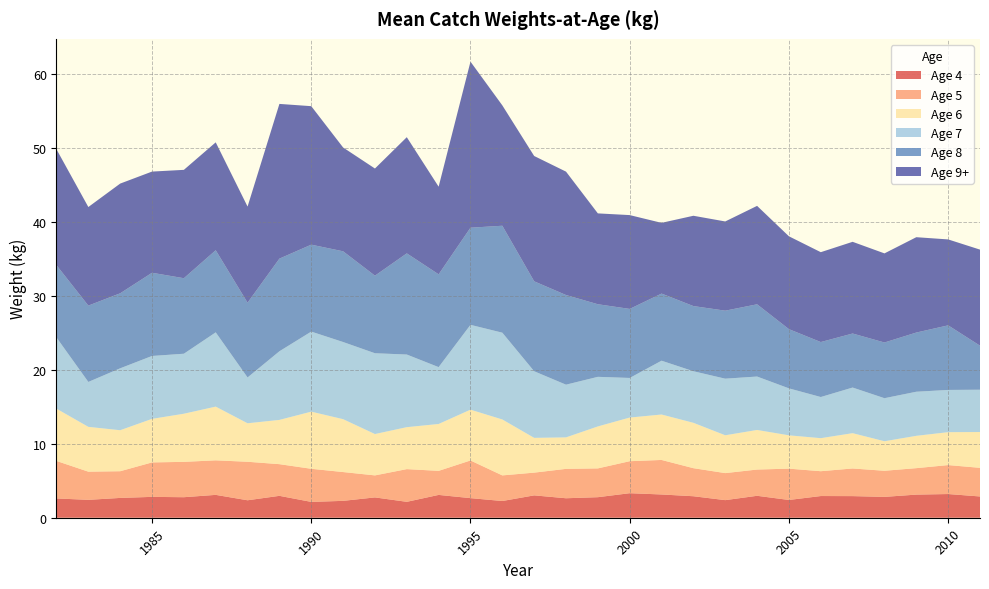

Reading left to right, extract all data points from this chart.

Age 4: 2.6	2.4	2.7	2.8	2.8	3.1	2.4	3.0	2.1	2.3	2.7	2.1	3.1	2.6	2.3	3.0	2.6	2.8	3.3	3.1	2.9	2.4	3.0	2.4	2.9	2.9	2.8	3.1	3.2	2.9
Age 5: 5.1	3.8	3.6	4.7	4.8	4.7	5.2	4.3	4.5	3.9	3.0	4.4	3.3	5.1	3.5	3.1	4.0	3.9	4.3	4.7	3.8	3.7	3.5	4.2	3.4	3.7	3.5	3.6	3.9	3.9
Age 6: 7.1	6.1	5.5	5.9	6.5	7.3	5.2	6.0	7.7	7.1	5.6	5.7	6.3	6.9	7.6	4.7	4.3	5.7	5.9	6.1	6.1	5.1	5.3	4.5	4.5	4.8	4.0	4.4	4.4	4.8
Age 7: 9.6	6.1	8.4	8.5	8.1	10.0	6.2	9.3	10.8	10.4	10.9	9.8	7.7	11.5	11.7	9.0	7.1	6.7	5.4	7.3	7.0	7.6	7.2	6.3	5.6	6.2	5.8	6.0	5.7	5.7
Age 8: 9.8	10.3	10.1	11.2	10.2	11.1	10.1	12.5	11.8	12.3	10.5	13.7	12.5	13.1	14.5	12.2	12.1	9.8	9.3	9.1	8.8	9.2	9.8	8.0	7.4	7.3	7.5	8.0	8.7	6.0
Age 9+: 15.7	13.3	14.8	13.7	14.6	14.6	13.0	20.9	18.7	14.0	14.5	15.7	11.8	22.4	16.3	16.9	16.7	12.3	12.7	9.6	12.2	12.1	13.3	12.5	12.1	12.4	12.0	12.9	11.6	13.0